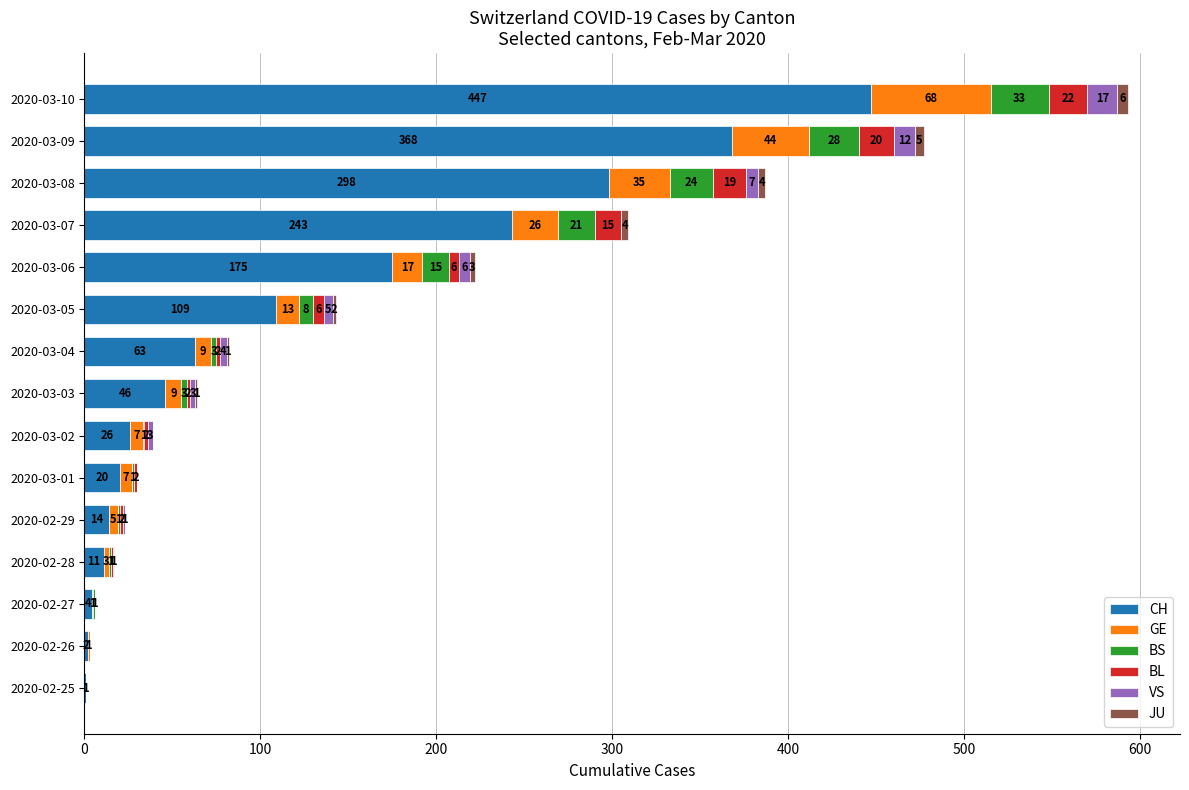

What is the highest value of the CH series?

447